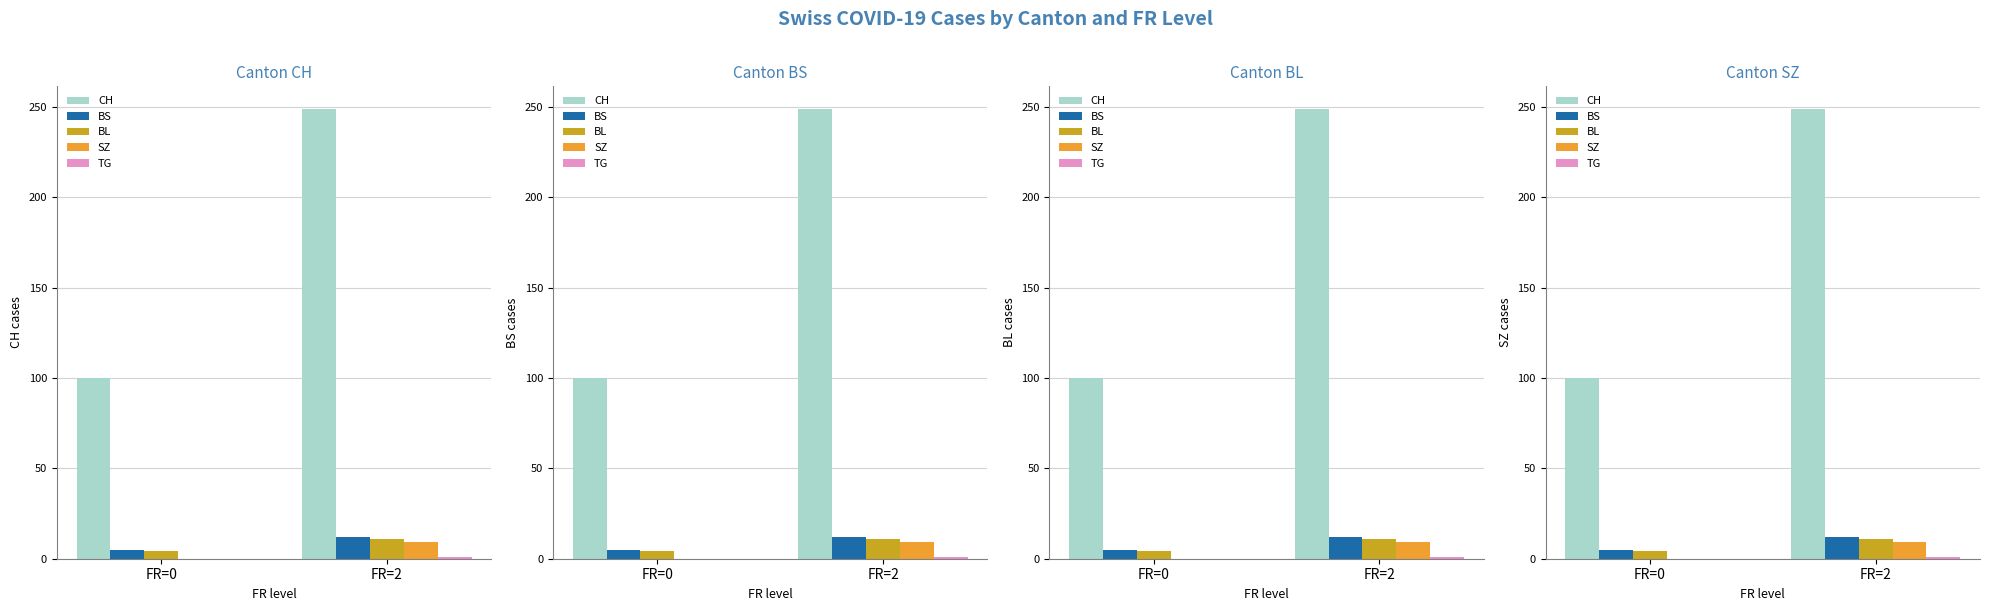

Reading left to right, list all the values displayed in this chart.

CH: 100	249
BS: 5	12
BL: 4	11
SZ: 0	9
TG: 0	1